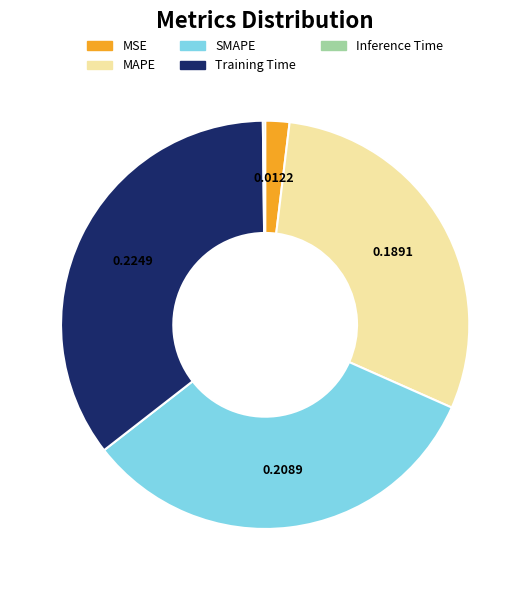

Does MAPE account for over 50% of the chart?

No